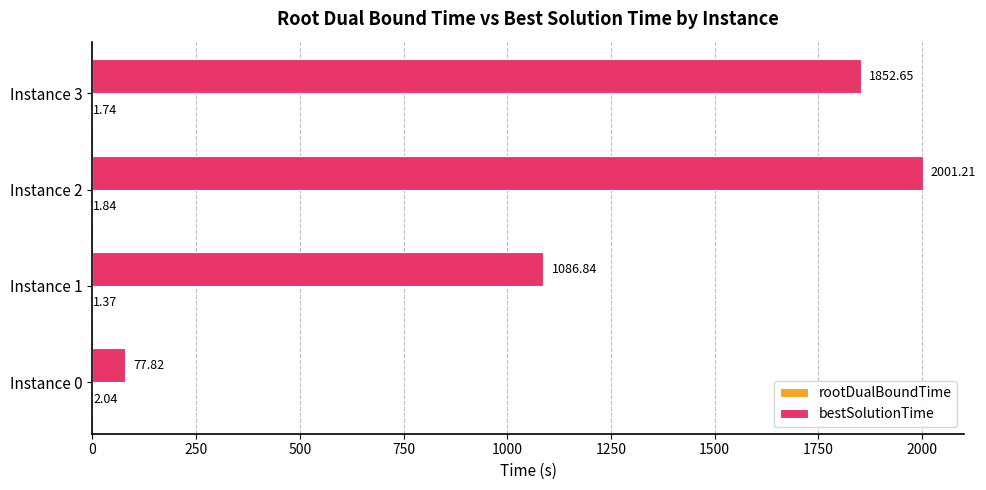

Between Instance 2 and Instance 3, which series saw the biggest shift?

bestSolutionTime